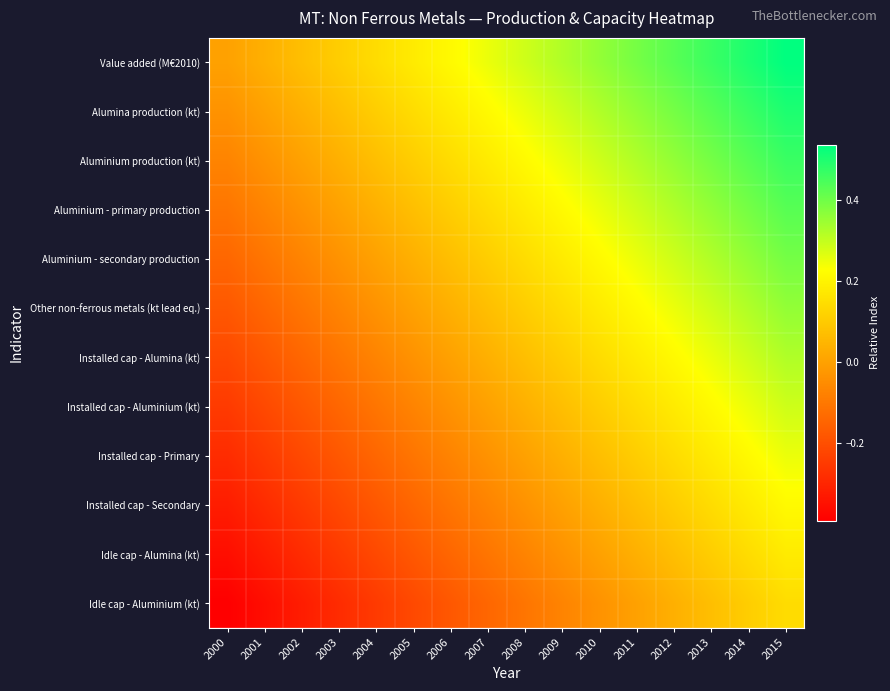

What is the total value across all series at 2010?

1.9